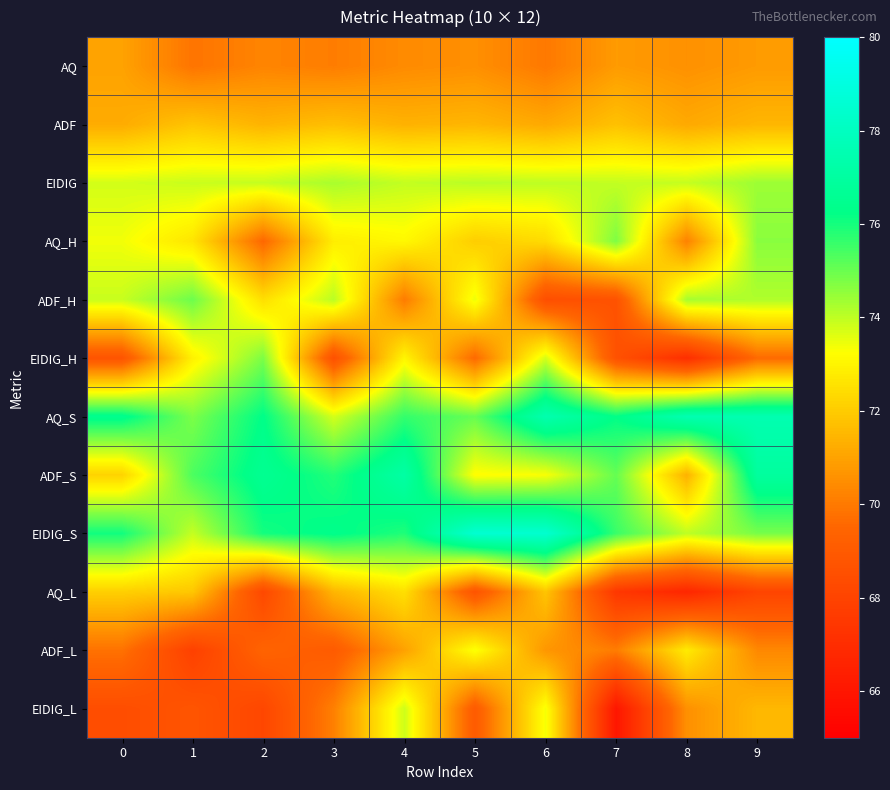

At 7, list the series in order from largest to smallest.

AQ_S, EIDIG_S, ADF_S, AQ_H, EIDIG, ADF, AQ, ADF_L, ADF_H, EIDIG_H, AQ_L, EIDIG_L